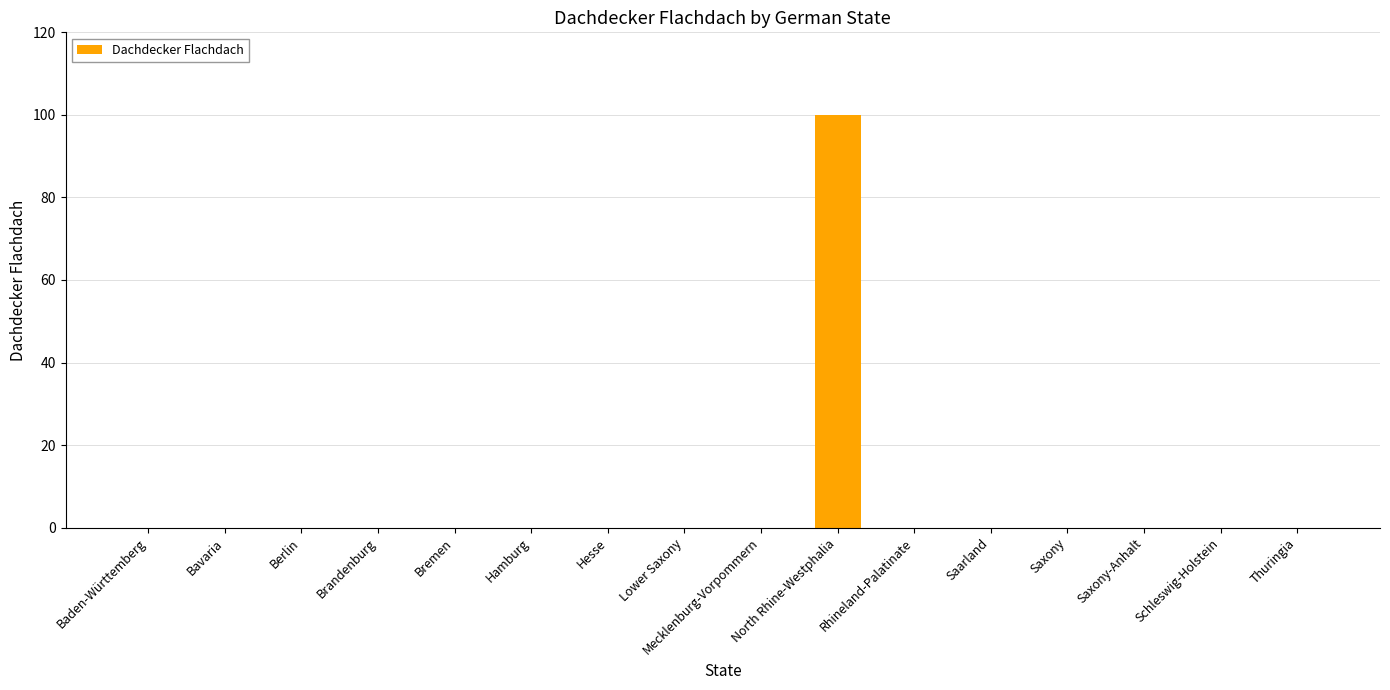

Reading right to left, transcribe all the data shown in this chart.

0	0	0	0	0	0	100	0	0	0	0	0	0	0	0	0